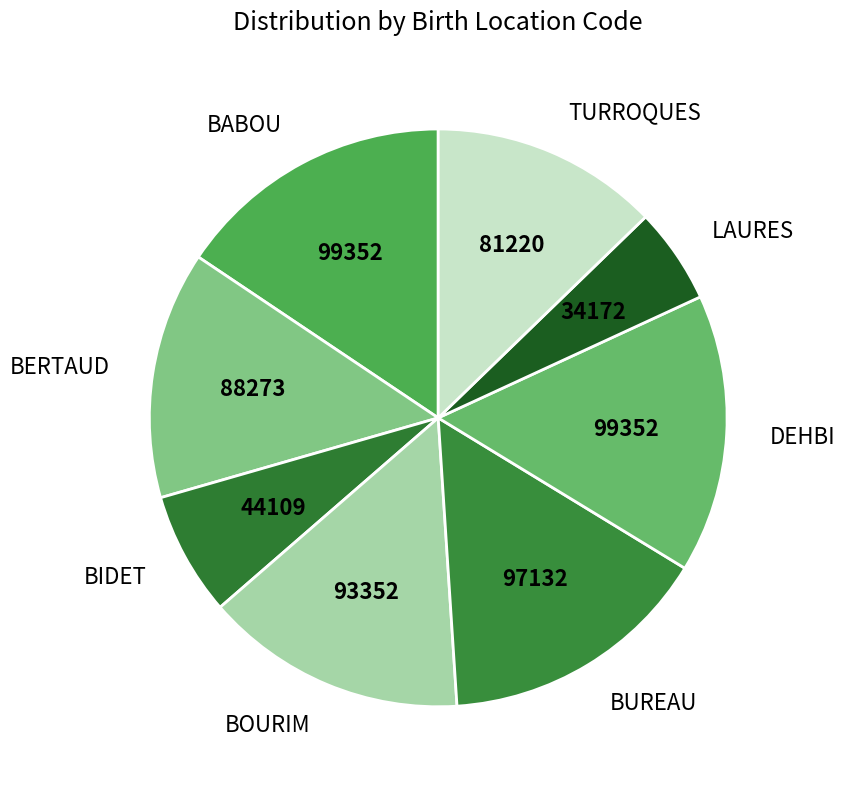

Which category has the smallest portion of the pie?

LAURES